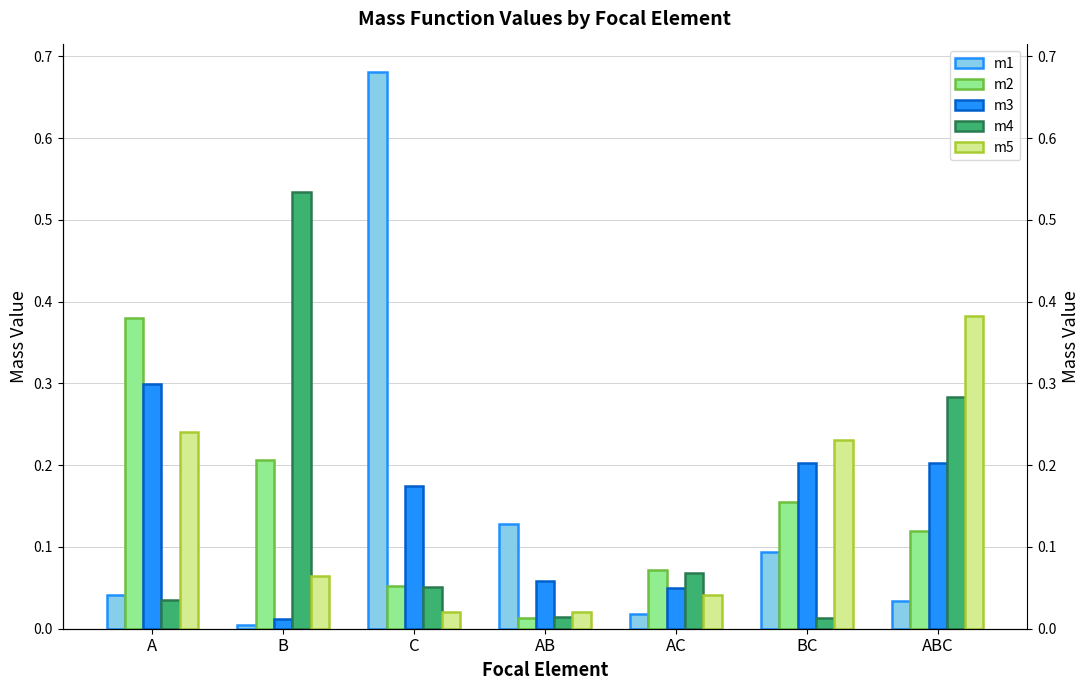

Between C and ABC, which is larger?

C